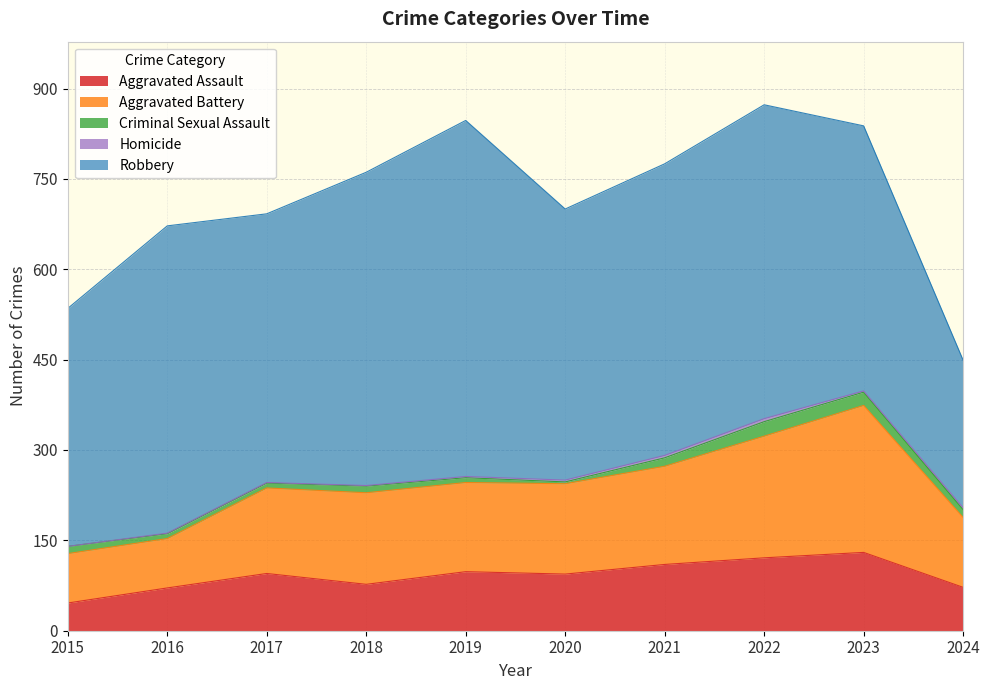

Between 2018 and 2023, which series saw the biggest shift?

Aggravated Battery